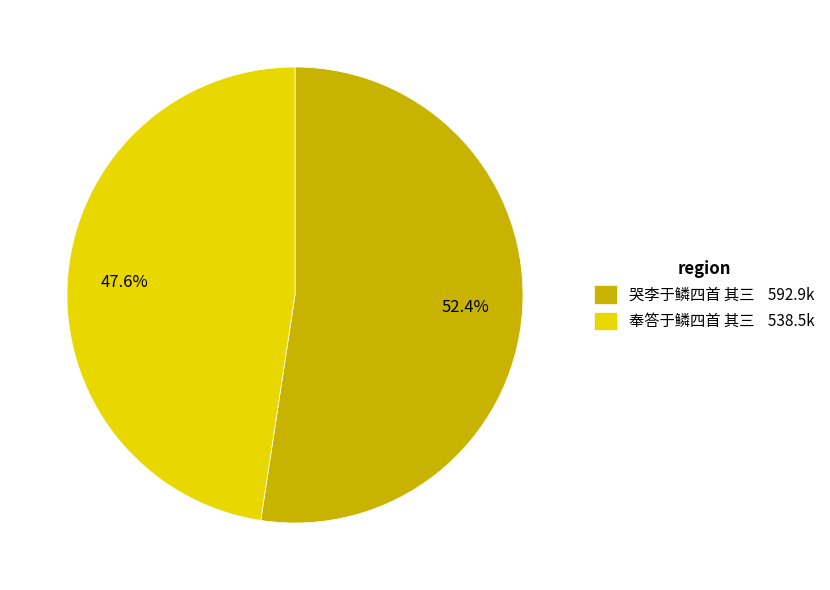

To the nearest percent, what portion does 哭李于鳞四首 其三 represent?

52%